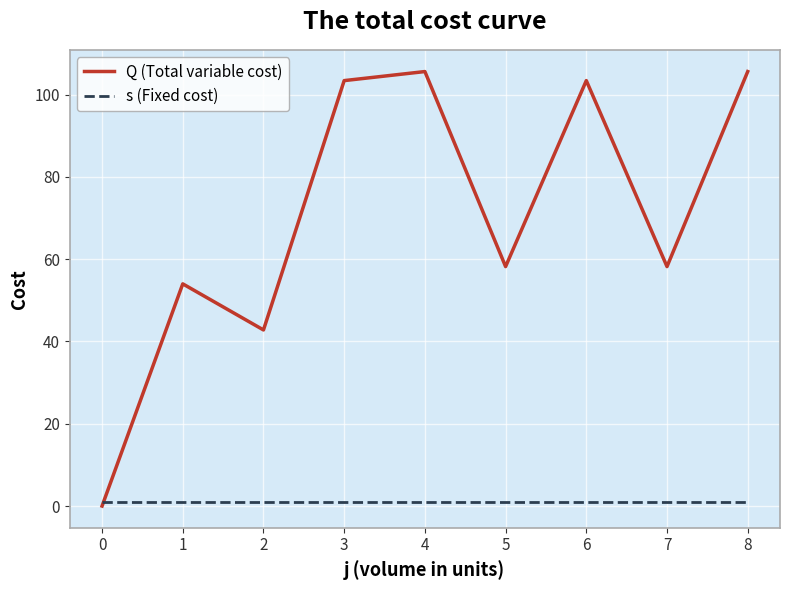

At how many categories does at least one series exceed 31?

8